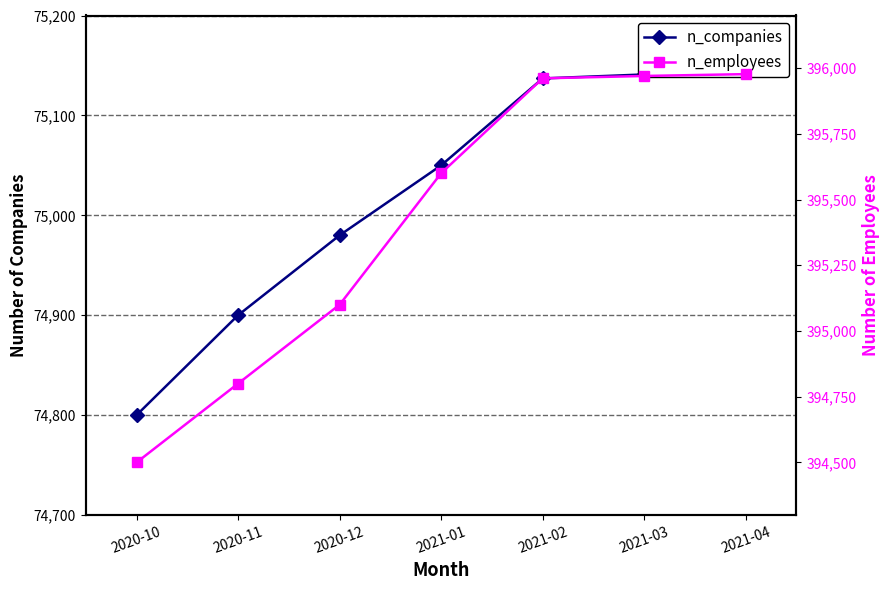

How many data points in n_employees are above 395600?

3